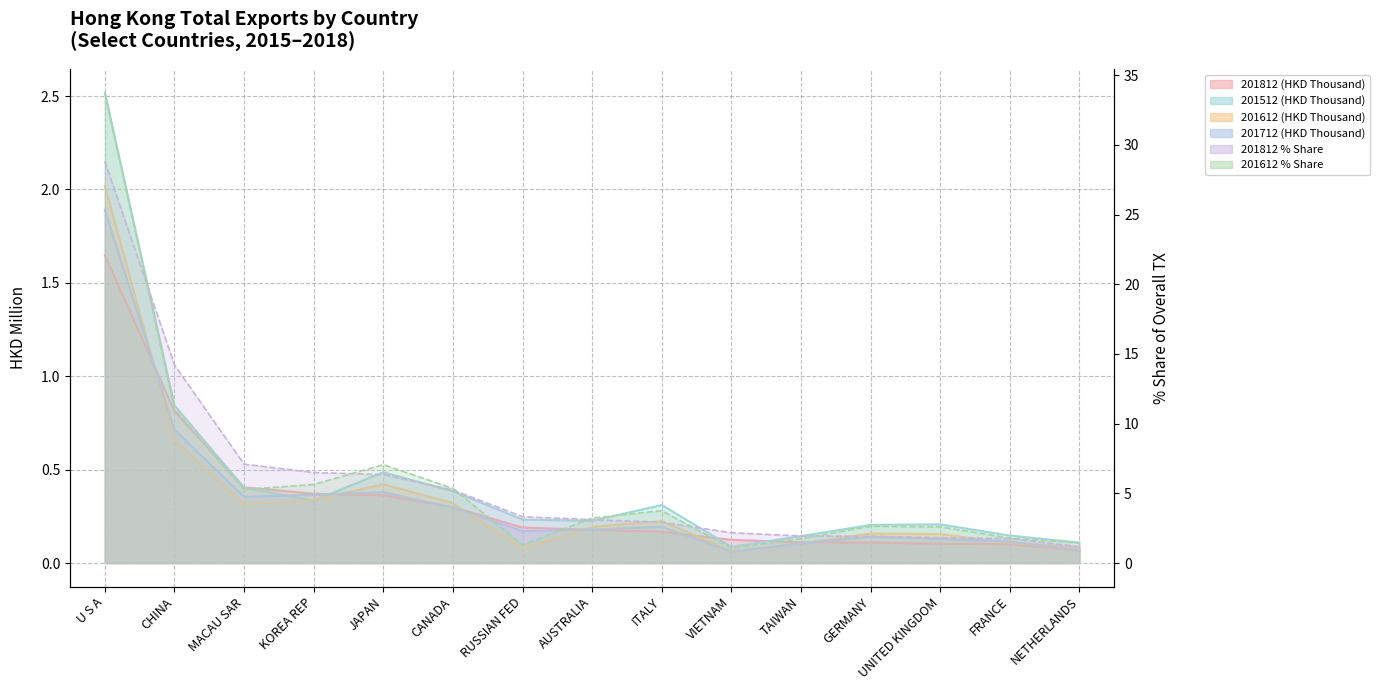

In 201612 % Share, how many points are lower than both neighbors (excluding endpoints)?

3